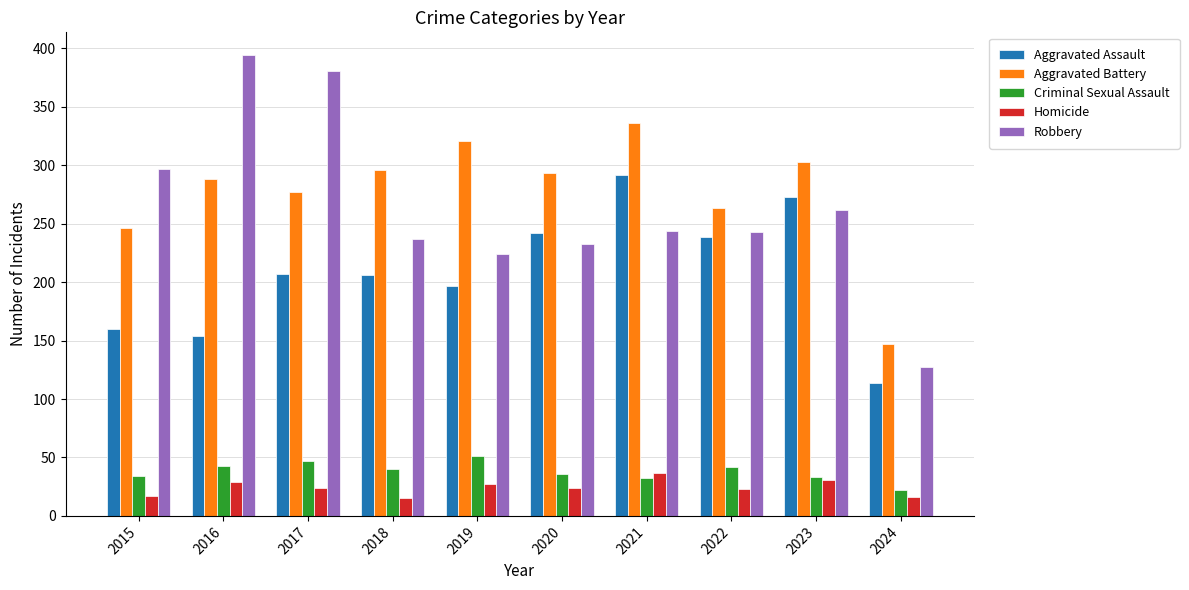

The Aggravated Battery series shows 180 at 2023. True or false?

False